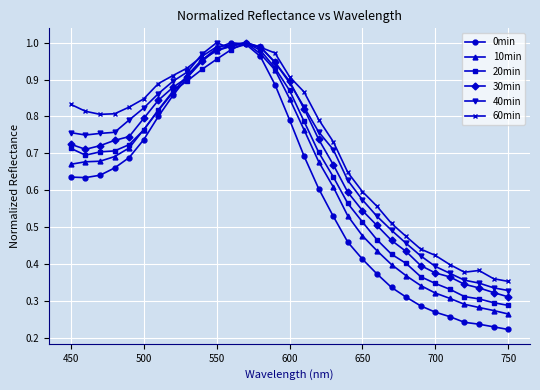

At how many categories does at least one series exceed 0?

31